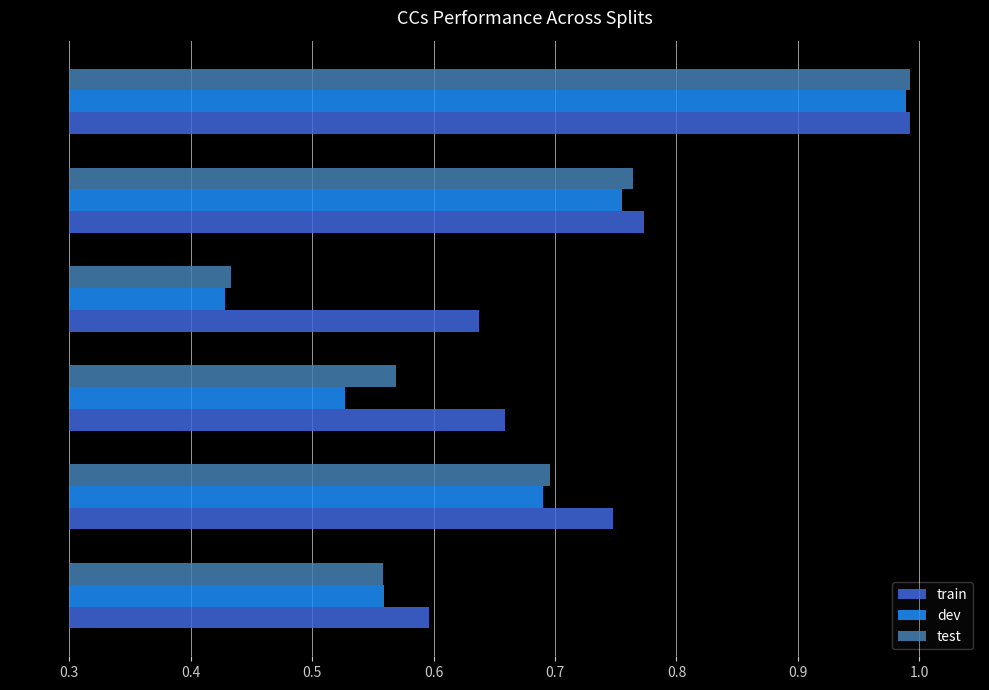

Where is train nearest to the value 0?

FetoO